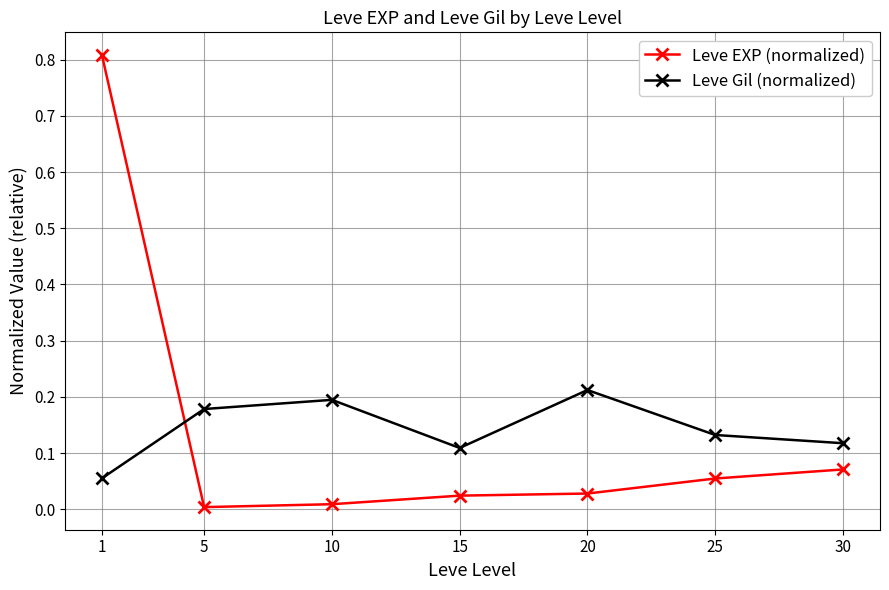

At which label is Leve Gil (normalized) closest to 0?

1